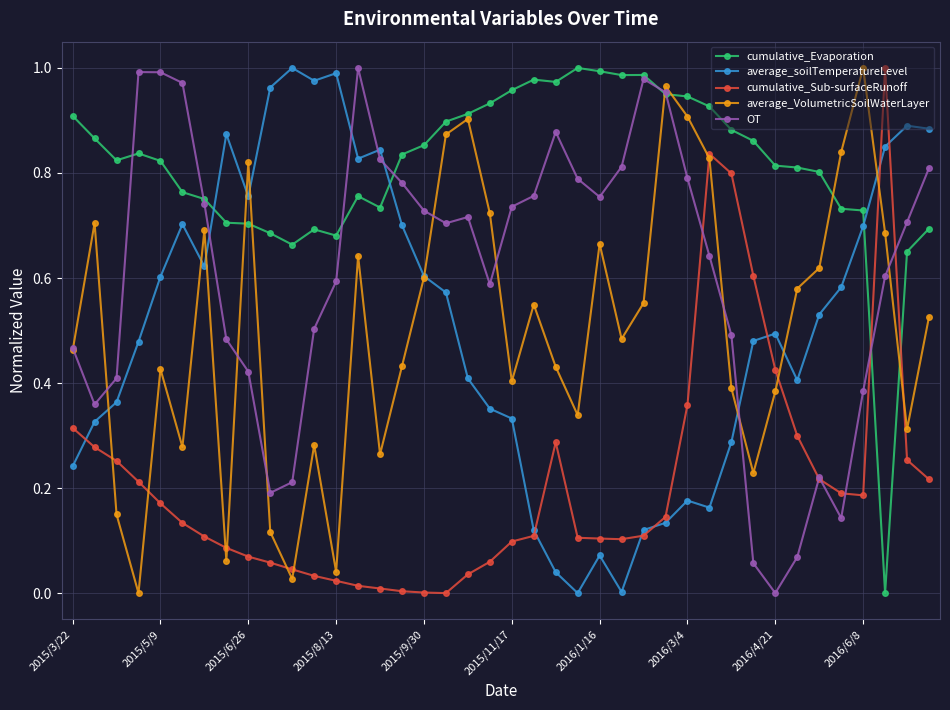

Which series has the largest total across all categories?

cumulative_Evaporation